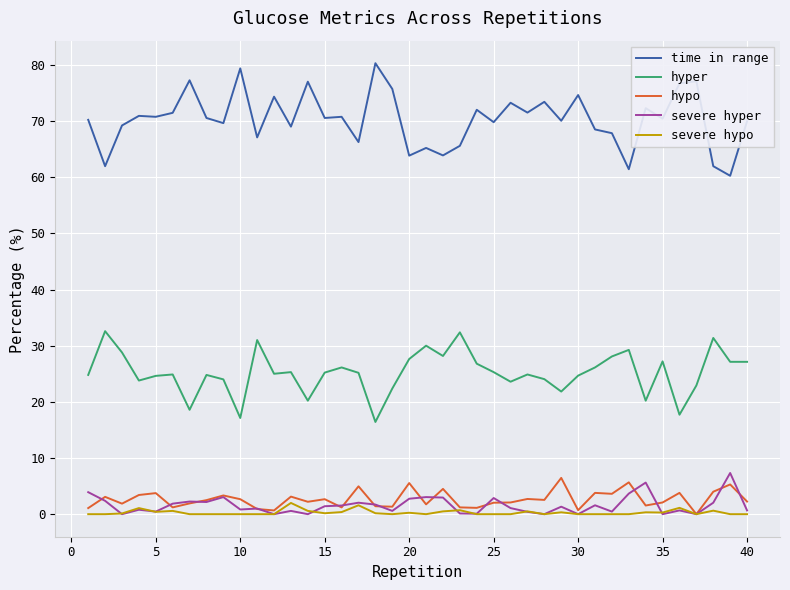

True or false: time in range and severe hypo intersect in this chart.

False